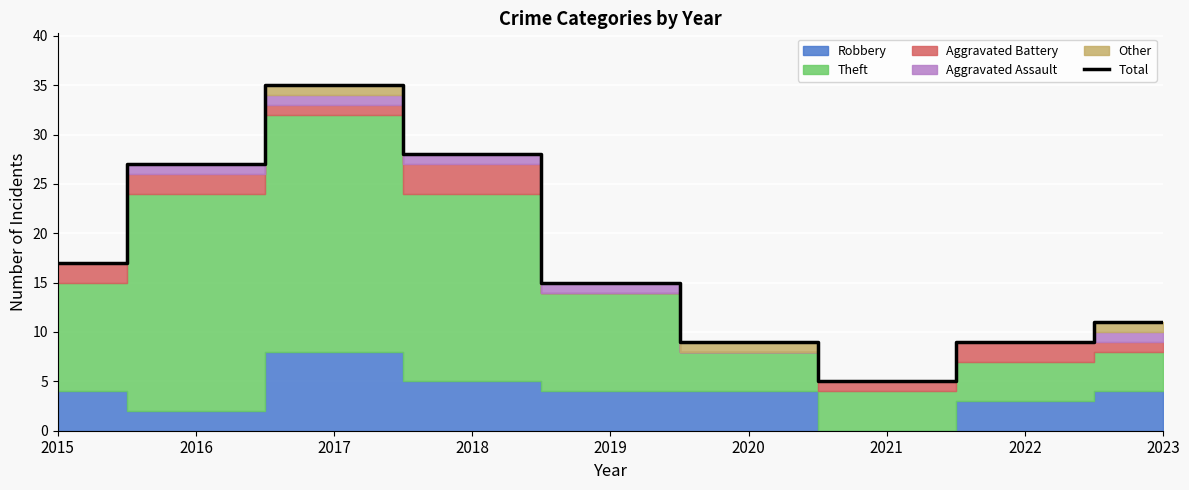

Between 2021 and 2023, which is larger?

2023